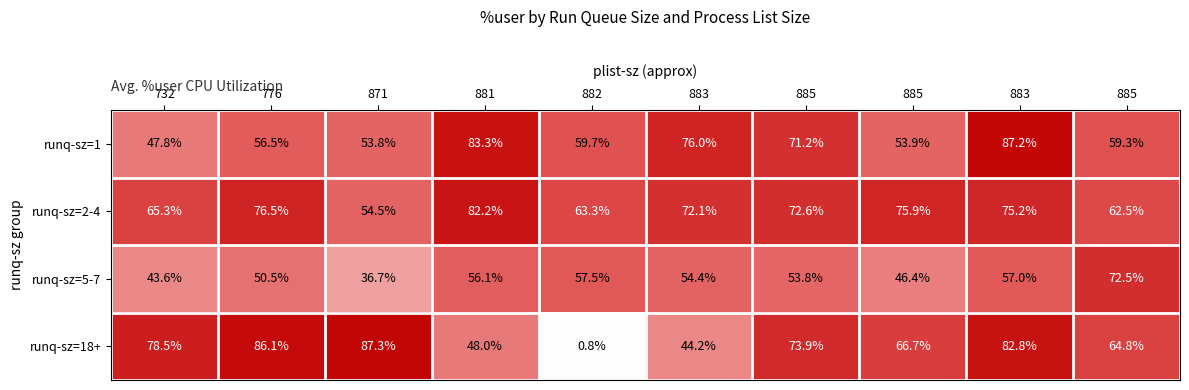

Rank the series at 871 from lowest to highest value.

runq-sz=5-7, runq-sz=1, runq-sz=2-4, runq-sz=18+